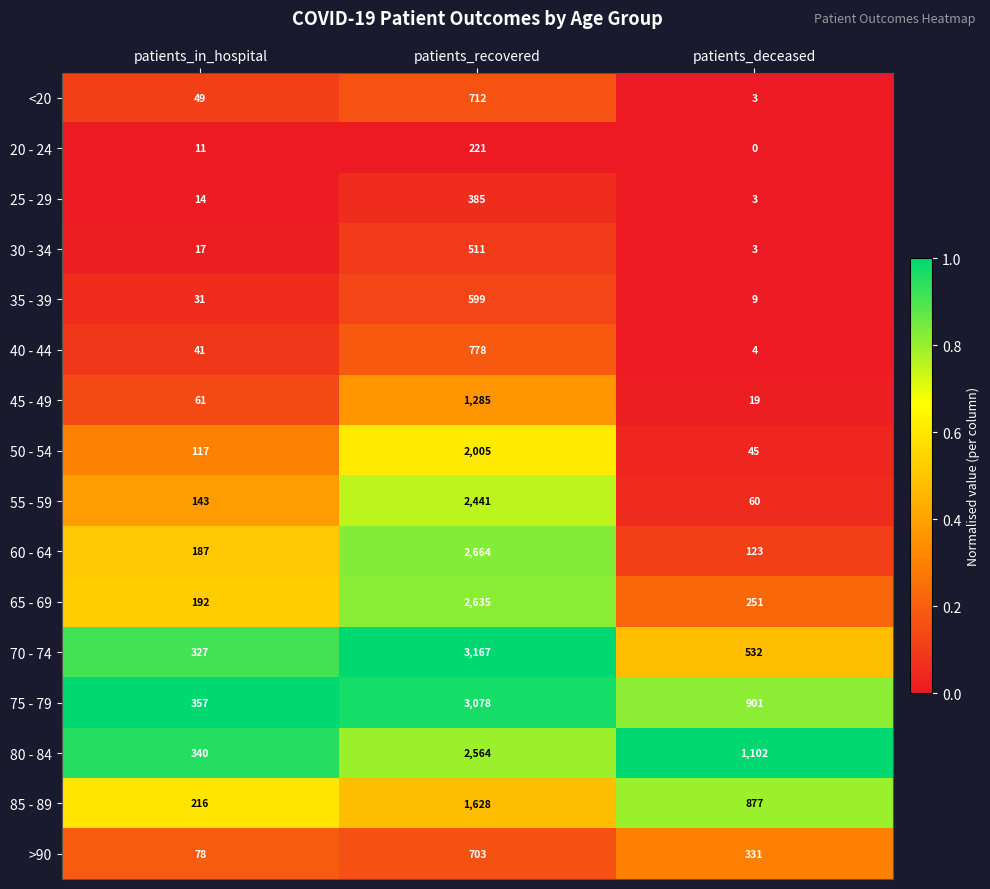

What is the difference between the 55 - 59 values at patients_in_hospital and patients_deceased?

83